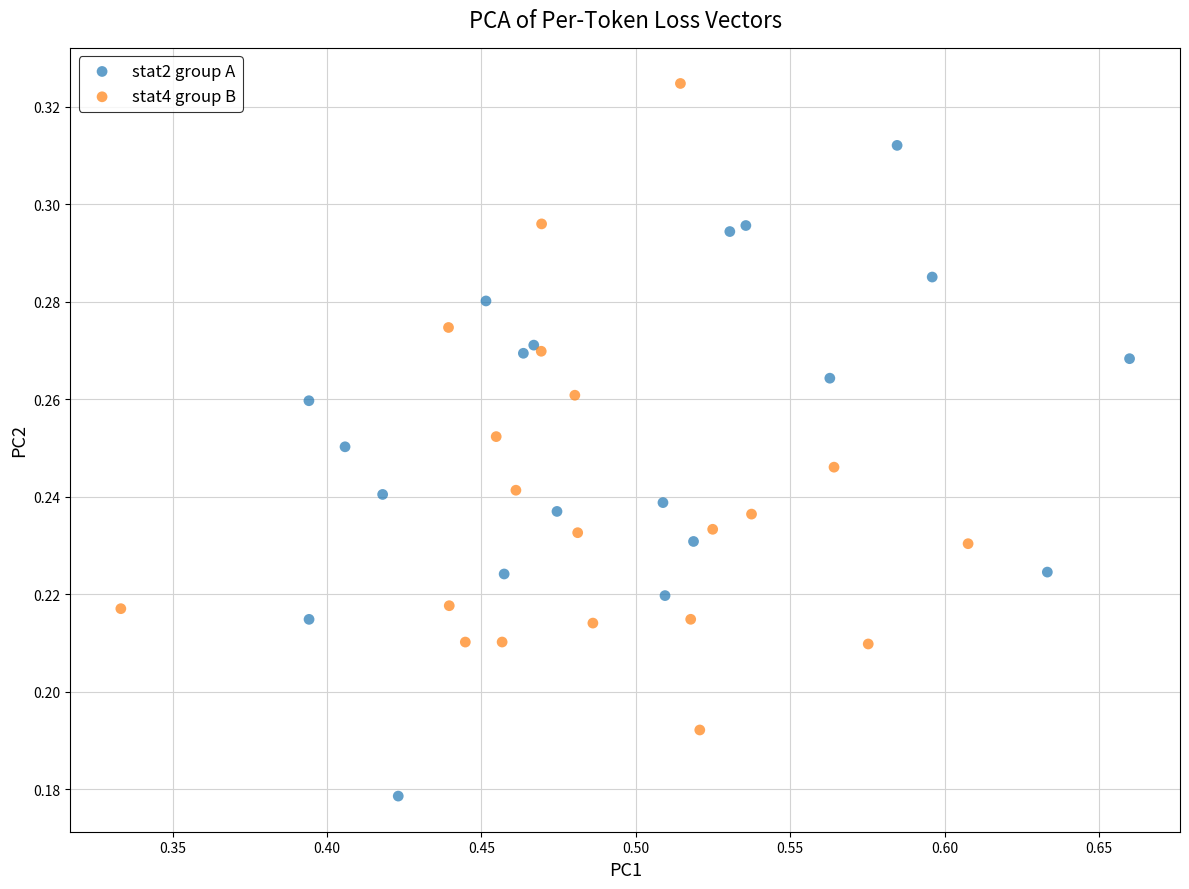

Which series contains the lowest Y value?

stat2 group A